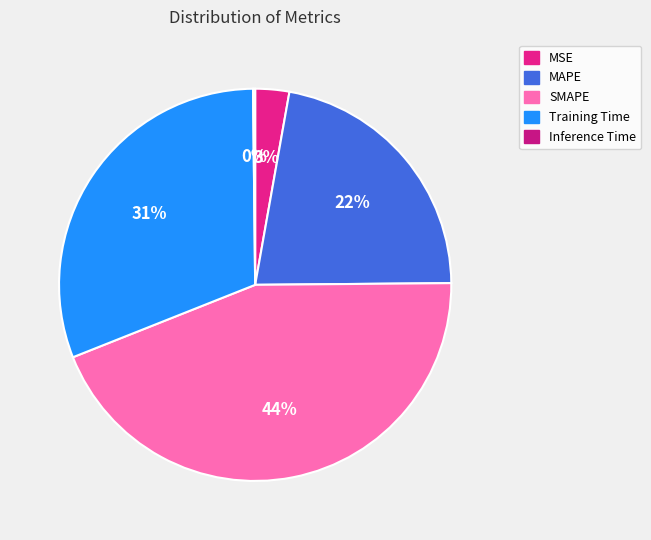

Does Inference Time represent more than half of the total?

No